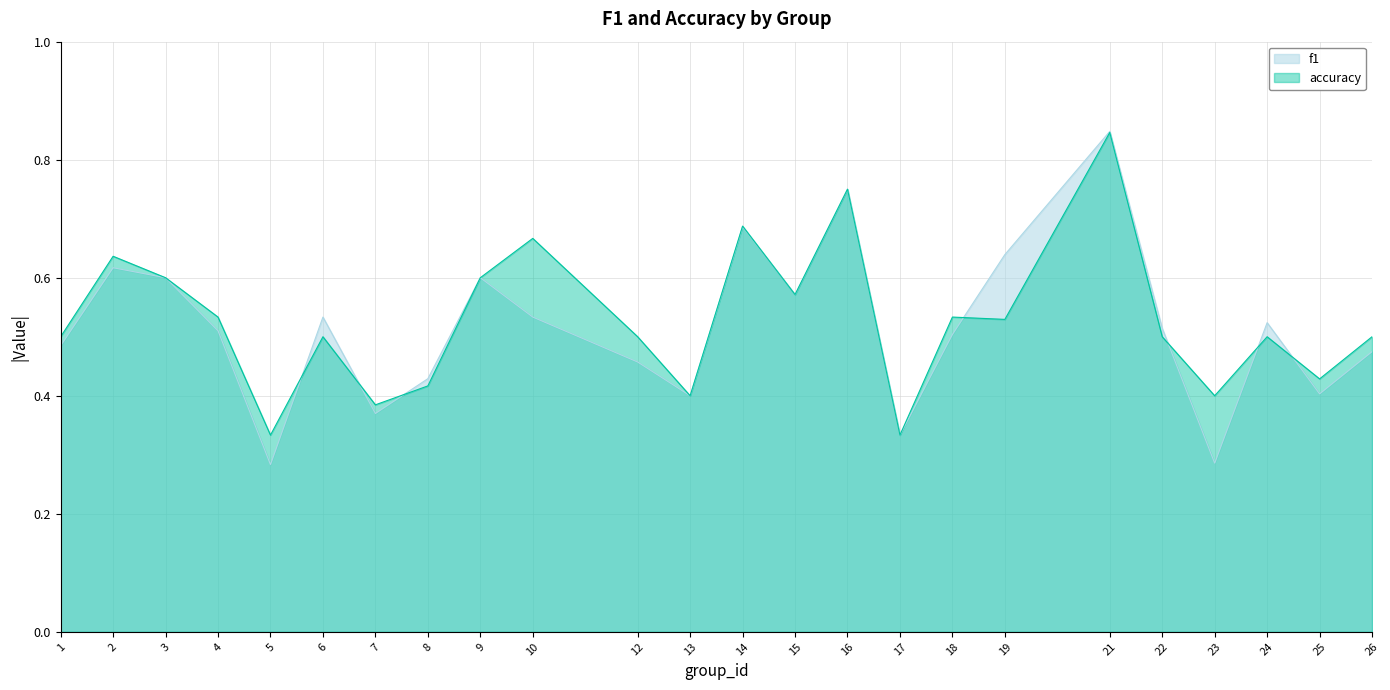

How many interior local peaks does the accuracy series have?

8